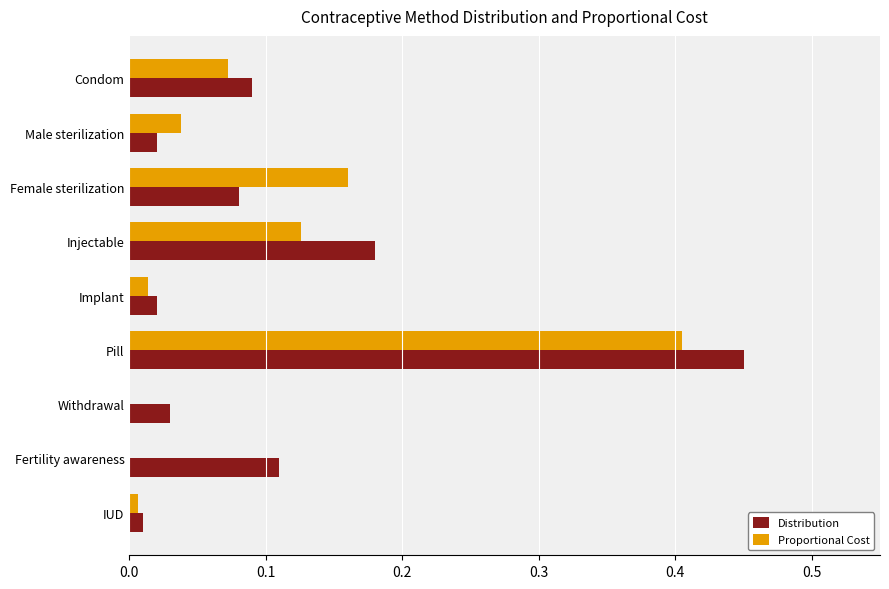

Which label corresponds to the largest value in the chart?

Pill